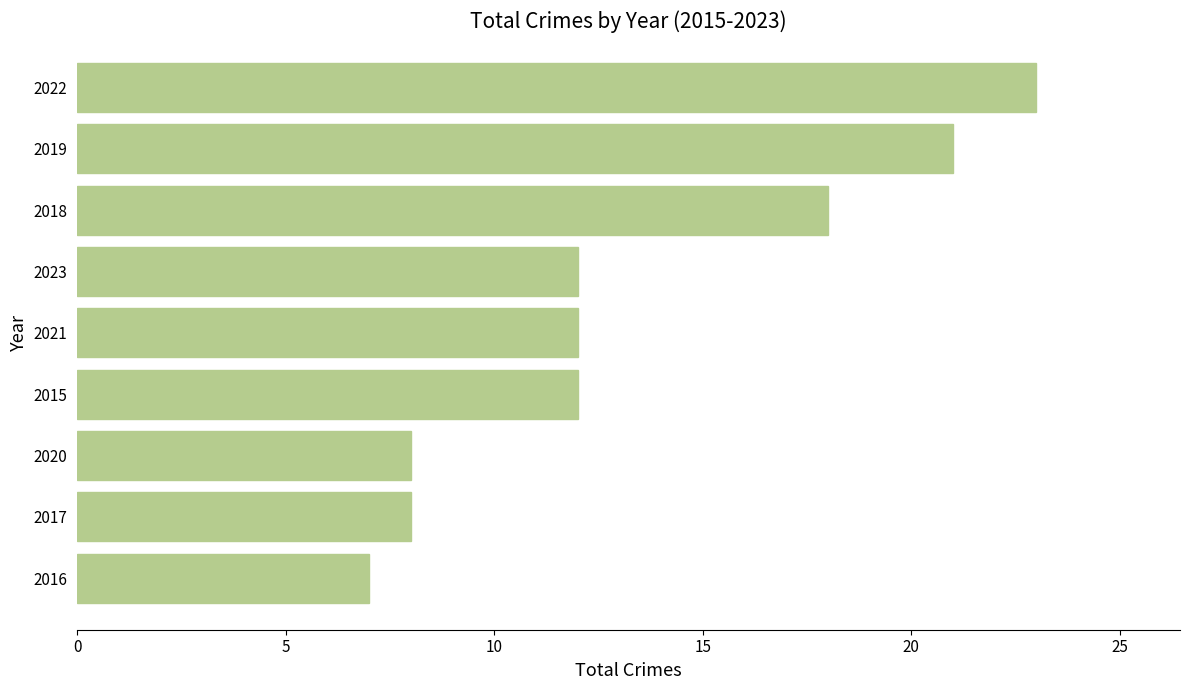

Read the value at 2021.

12